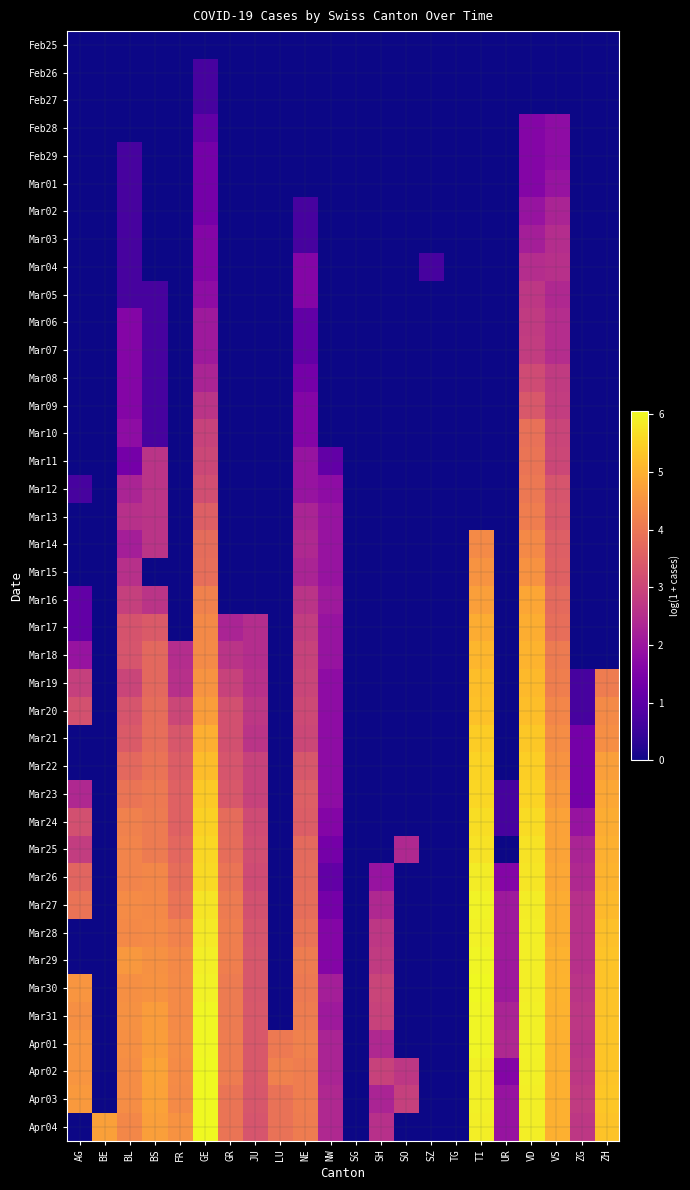

What is the total value across all series at AG?

49.8